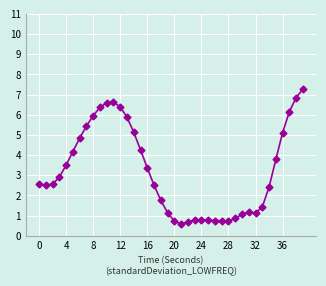

What is the value of the 34th point from the left?

1.4